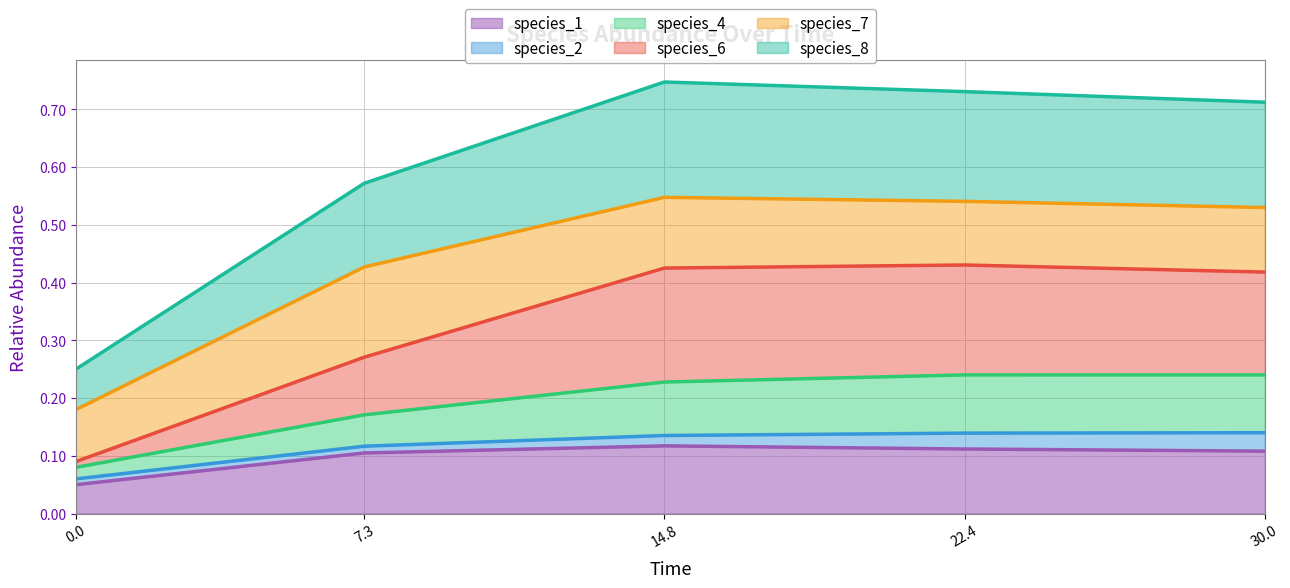

Is it true that species_1 equals 0.2 at 30.0?

False